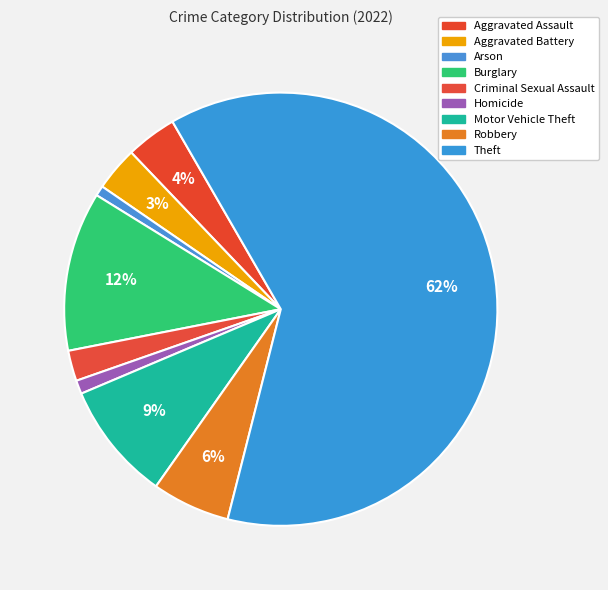

To the nearest percent, what portion does Robbery represent?

6%